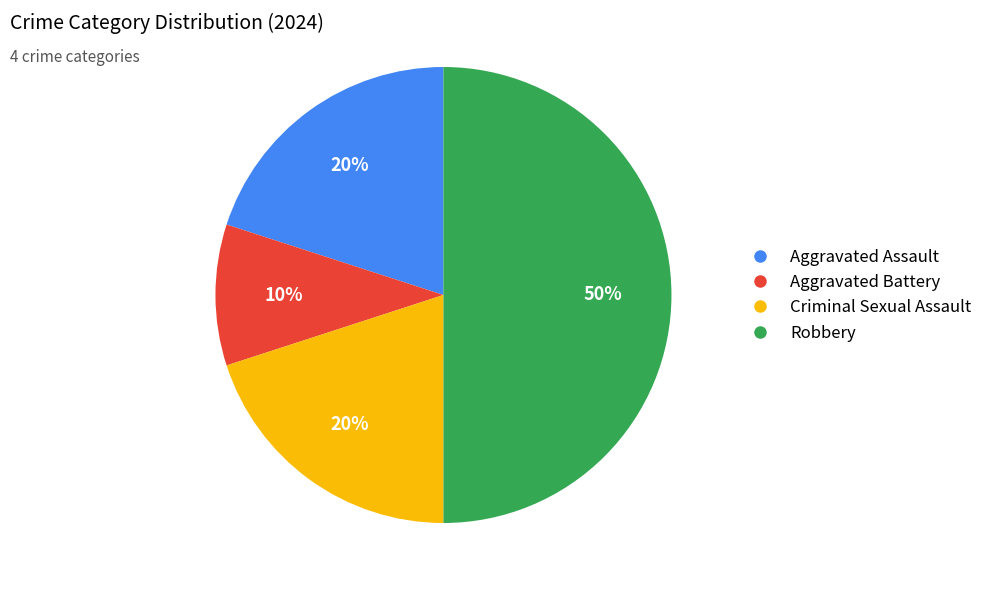

To the nearest percent, what is the combined percentage of Aggravated Assault and Criminal Sexual Assault?

40%